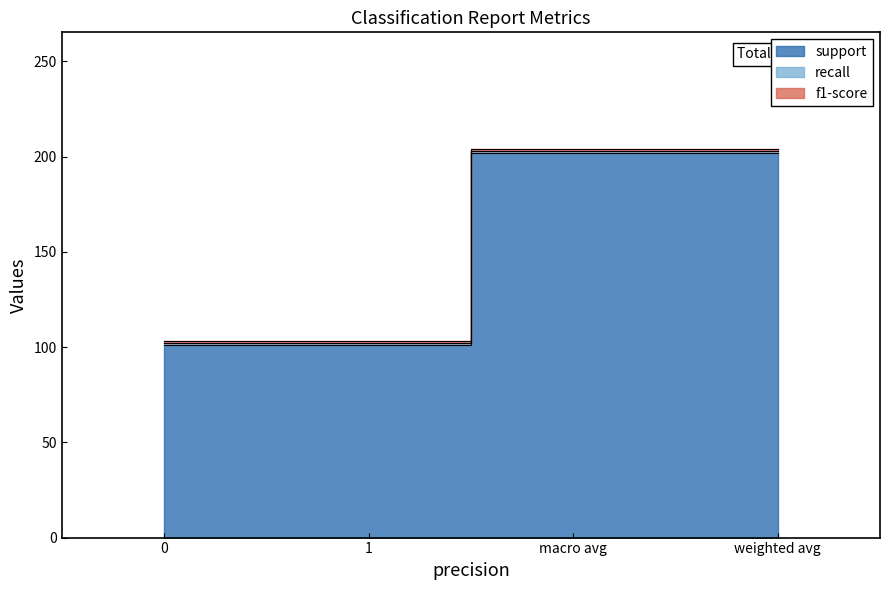

True or false: support and f1-score intersect in this chart.

False